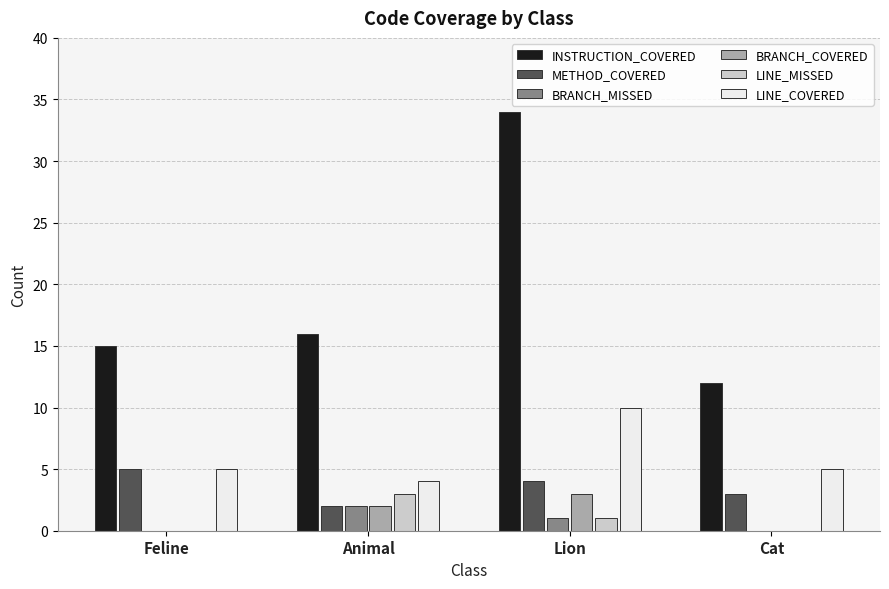

What is the sum of all INSTRUCTION_COVERED values?

77